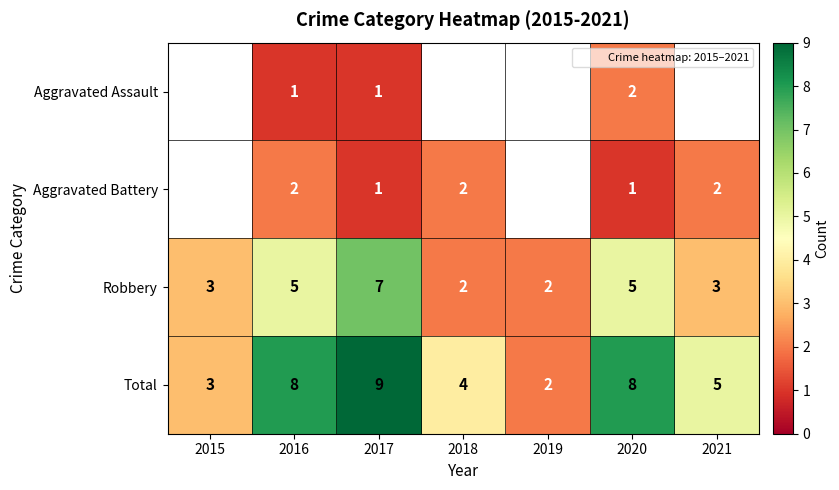

The value of Aggravated Assault at 2020 is 2.6. True or false?

False